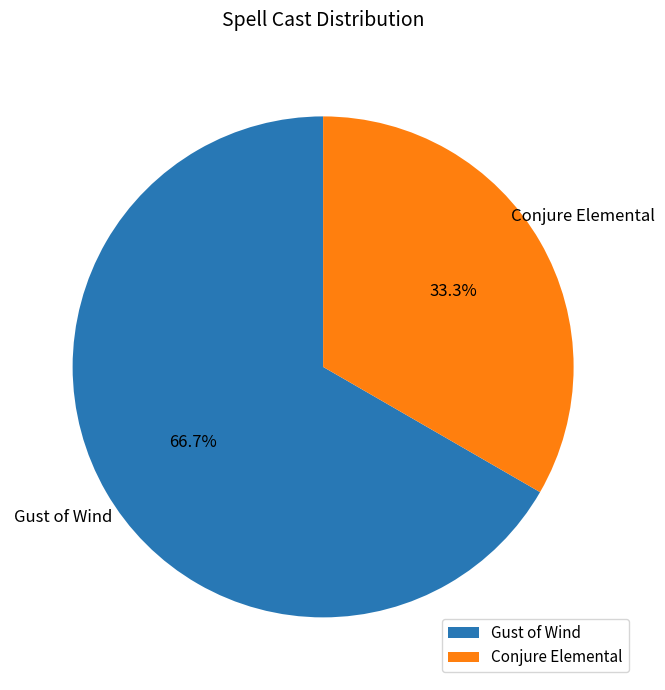

To the nearest percent, what is the difference between the largest and smallest slice percentages?

33%